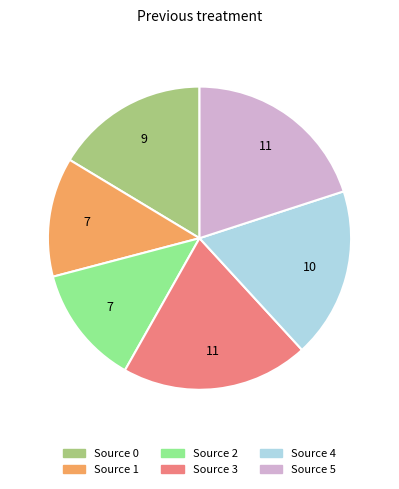

Does Source 5 account for over 50% of the chart?

No